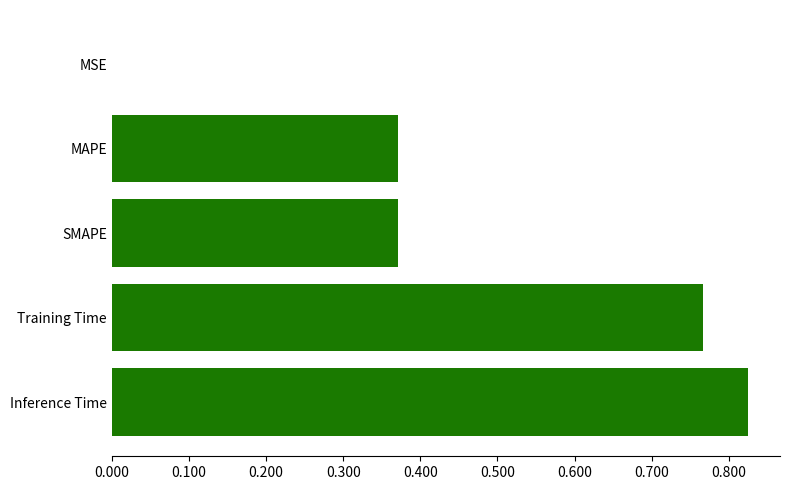

What is the sum of the values at SMAPE and MAPE?

0.7